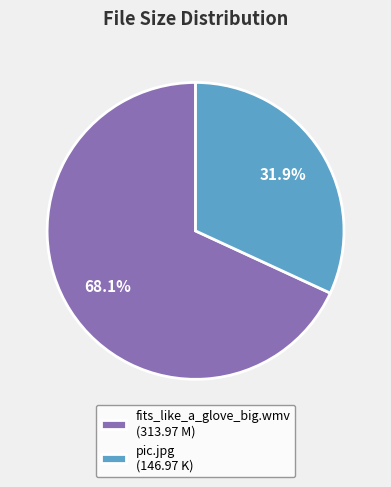

How much of the chart is everything except pic.jpg?

68.1%